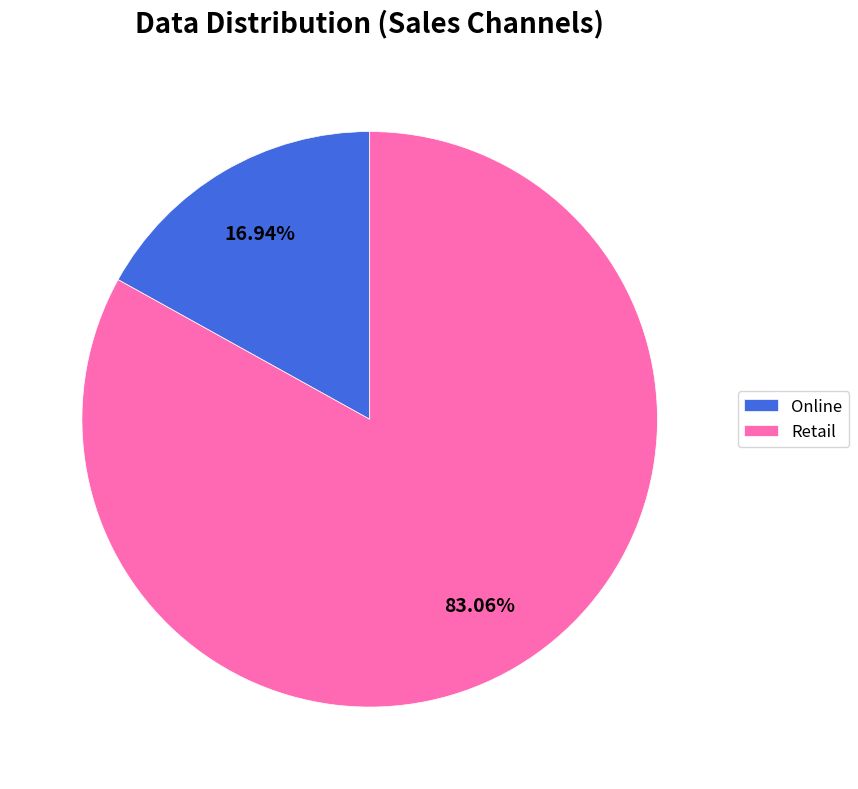

Does Retail represent more than half of the total?

Yes